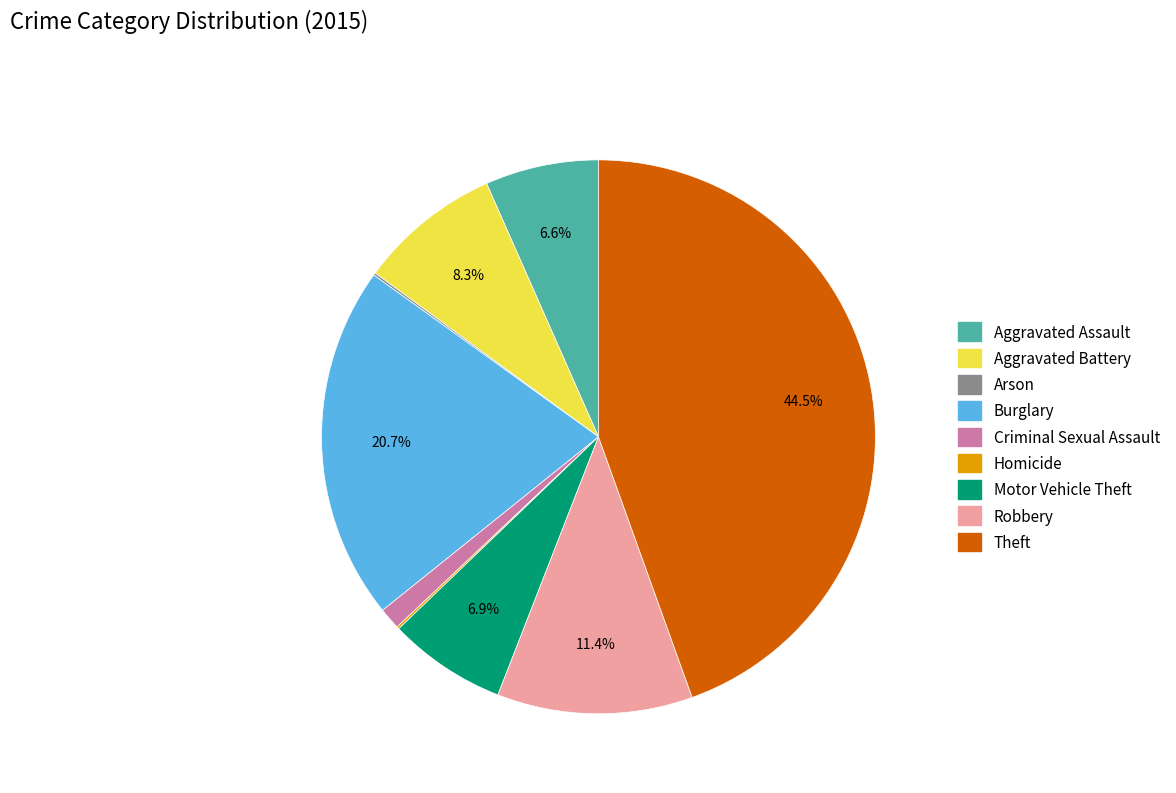

To the nearest percent, what is the difference between the Criminal Sexual Assault and Aggravated Battery slice percentages?

7%